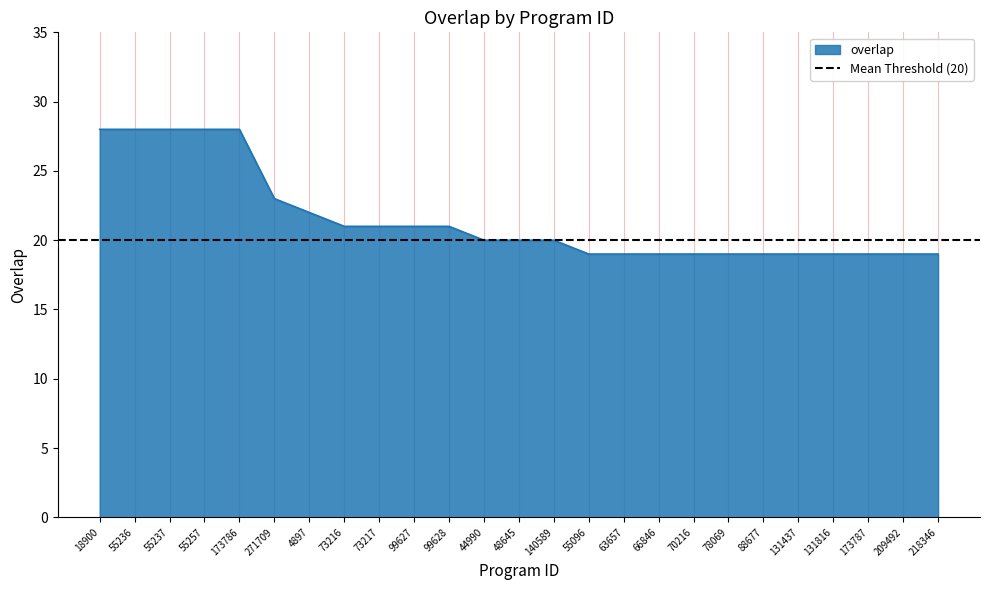

Reading left to right, list all the values displayed in this chart.

28	28	28	28	28	23	22	21	21	21	21	20	20	20	19	19	19	19	19	19	19	19	19	19	19